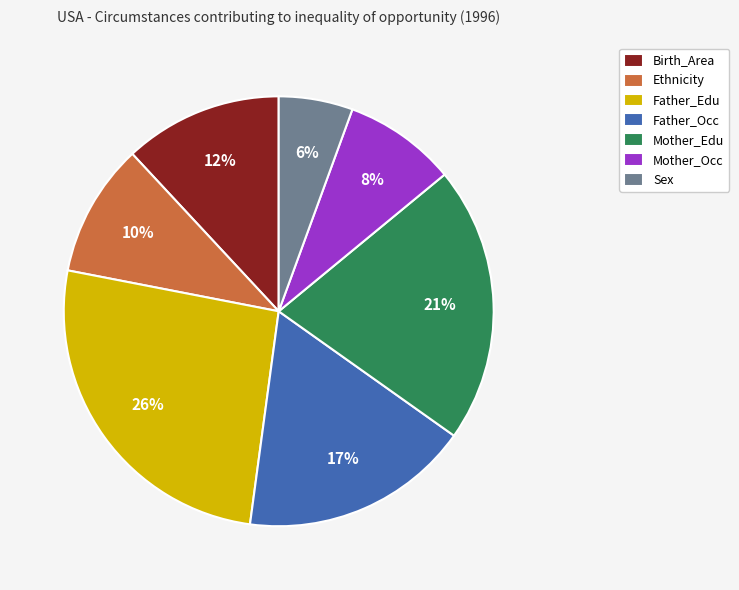

To the nearest percent, what is the average slice percentage?

14%